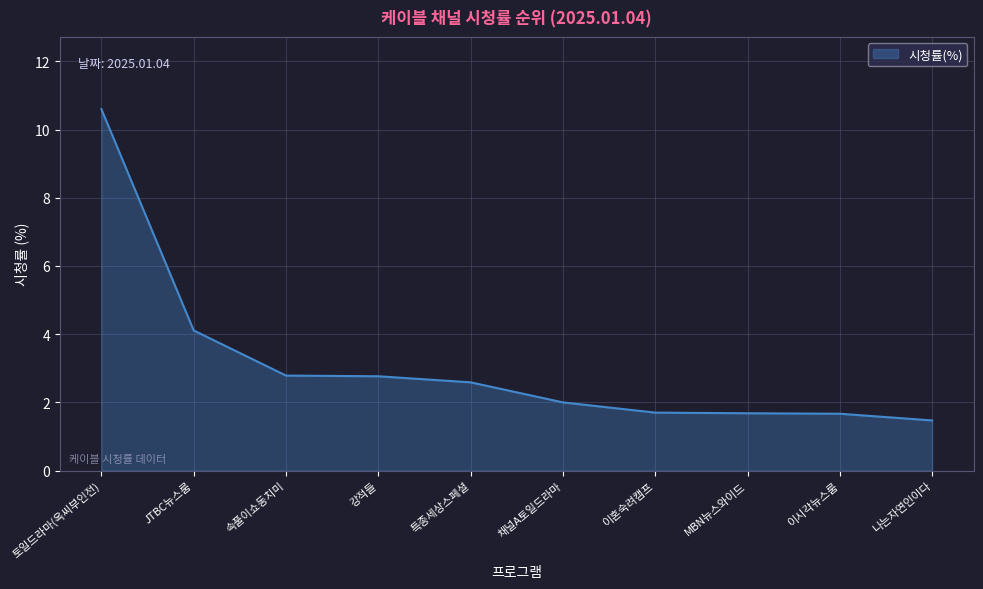

What is the sum of all values?

31.3